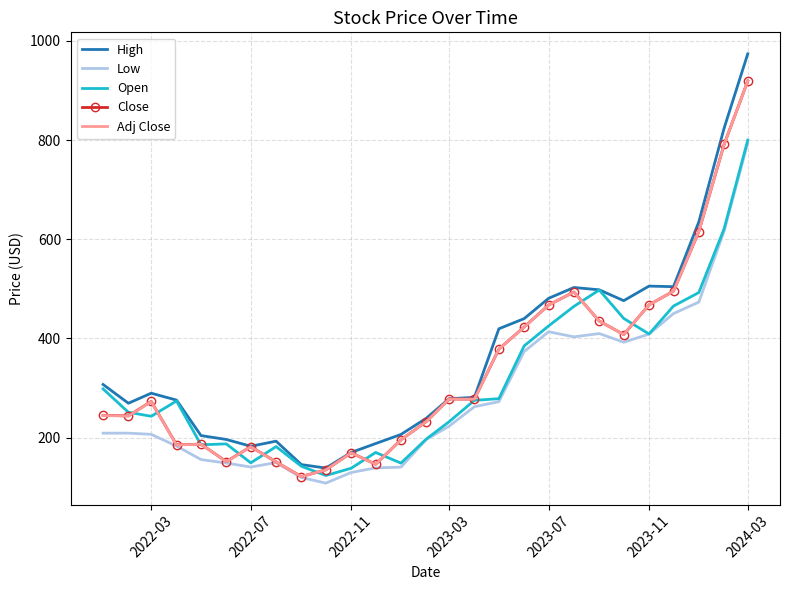

What is the difference between the maximum and minimum values in the High series?

835.5